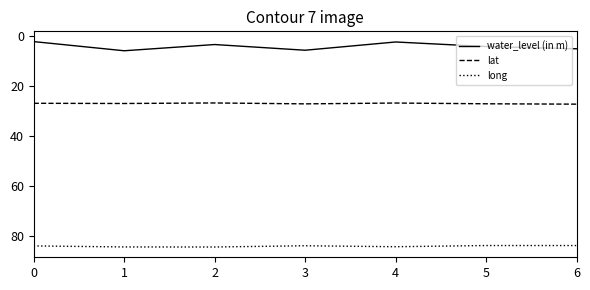

Which series has the largest range (max minus min)?

water_level (in m)